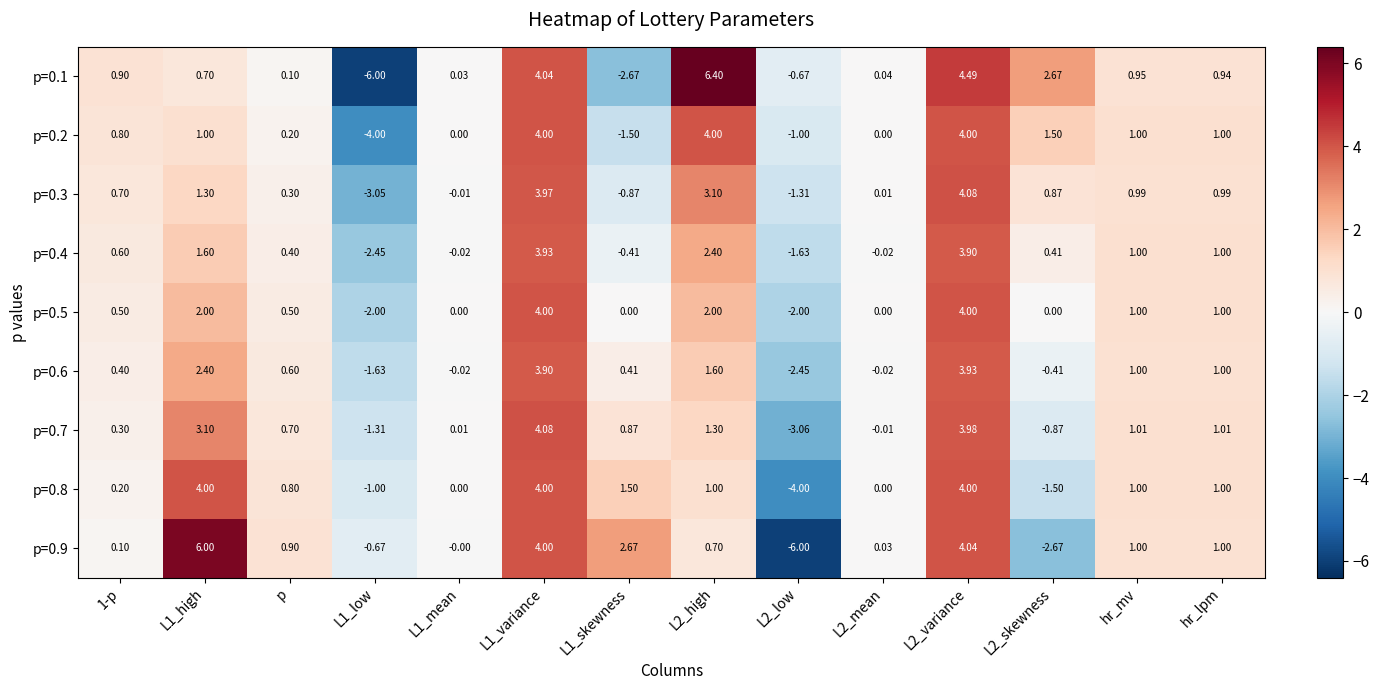

Is the value of p=0.1 at L1_skewness greater than the value of p=0.5 at L2_variance?

No